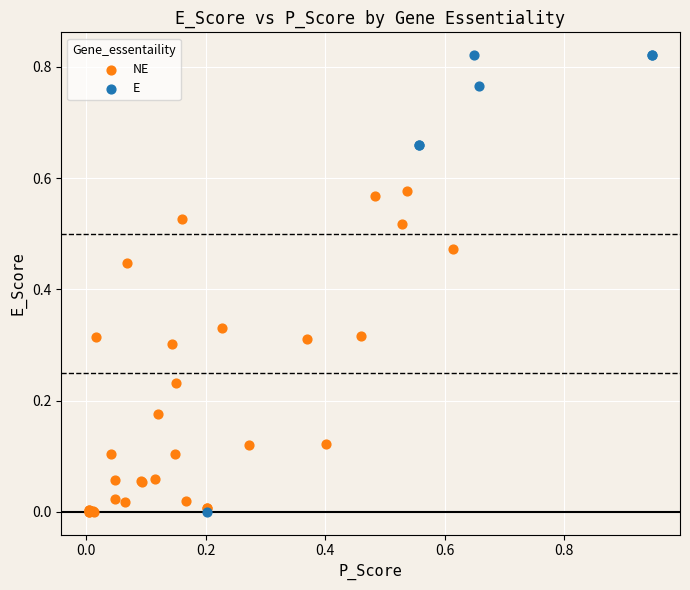

Which series reaches the maximum Y coordinate?

E